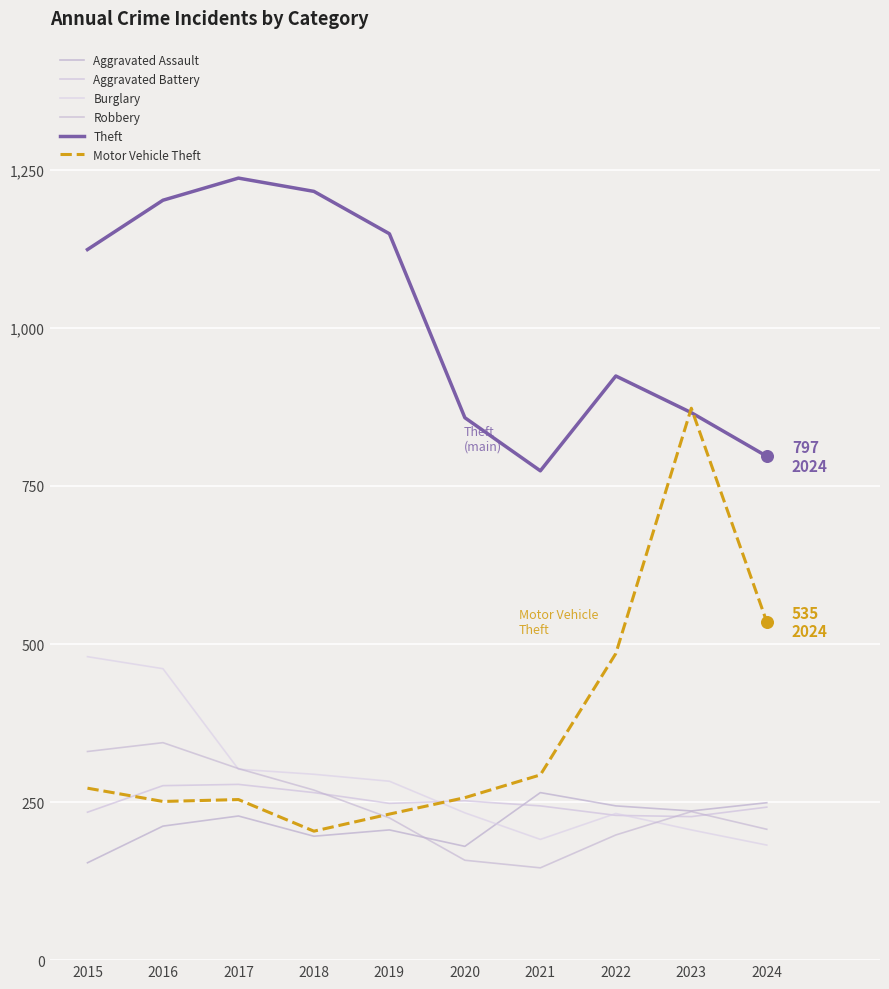

Which series has the largest total across all categories?

Theft